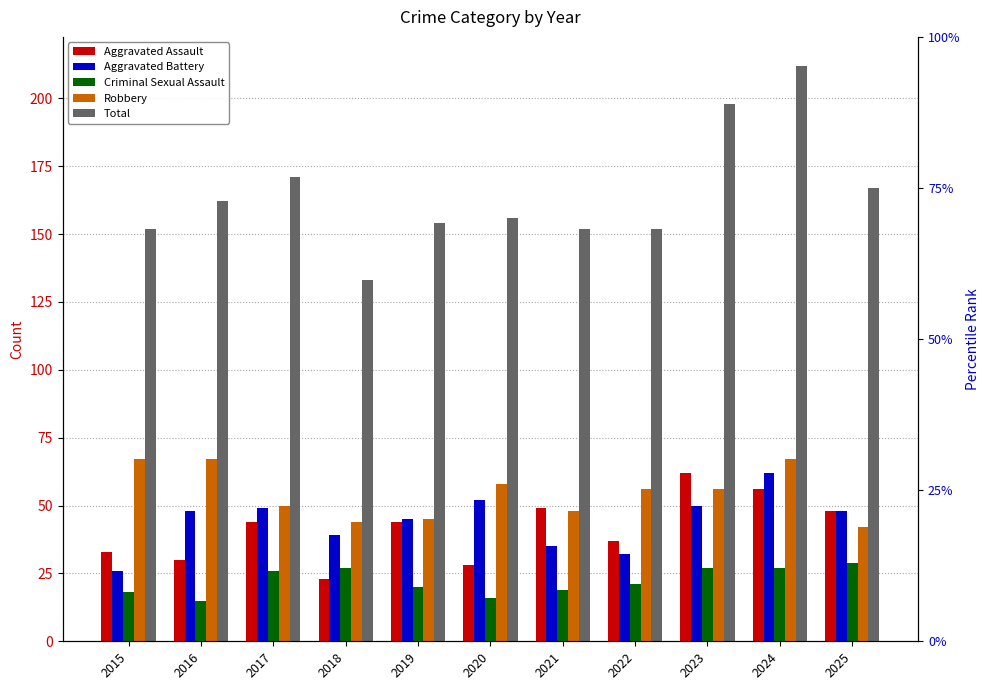

Which series has the largest total across all categories?

Total